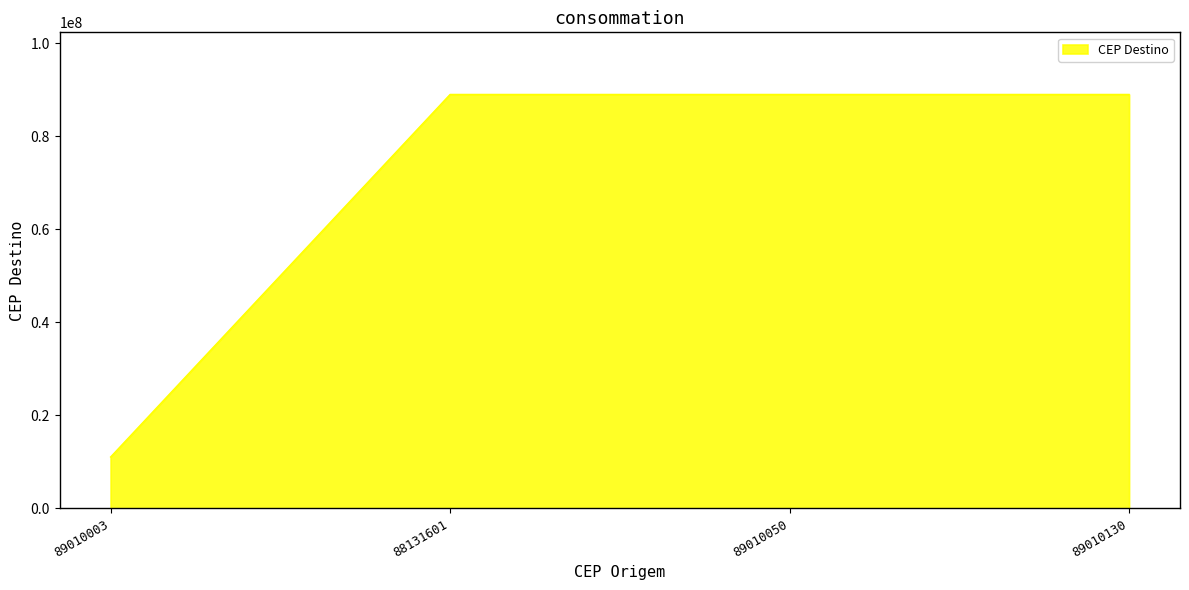

What is the smallest value displayed?

11065101